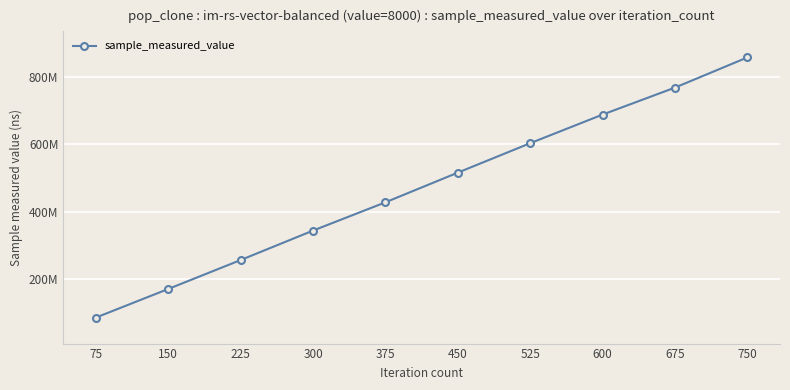

At which category does the chart reach its peak across all series?

750